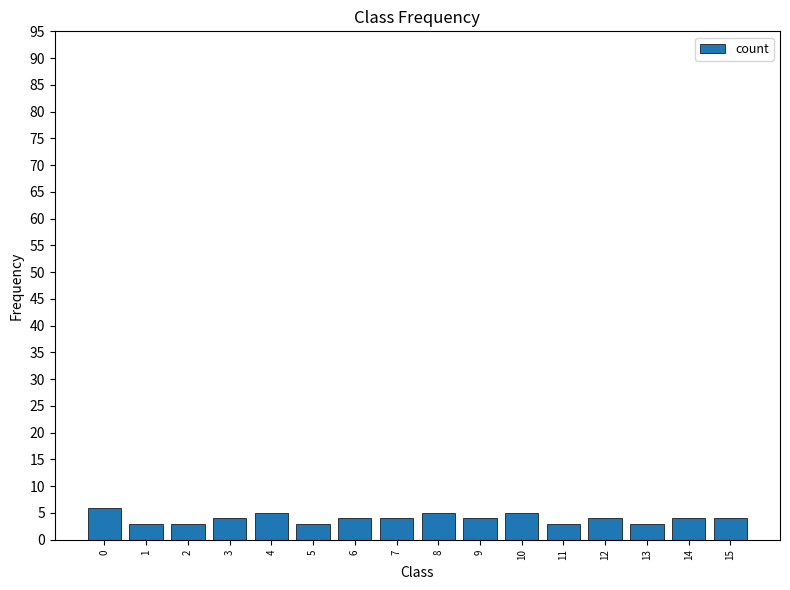

Reading left to right, transcribe all the data shown in this chart.

6	3	3	4	5	3	4	4	5	4	5	3	4	3	4	4